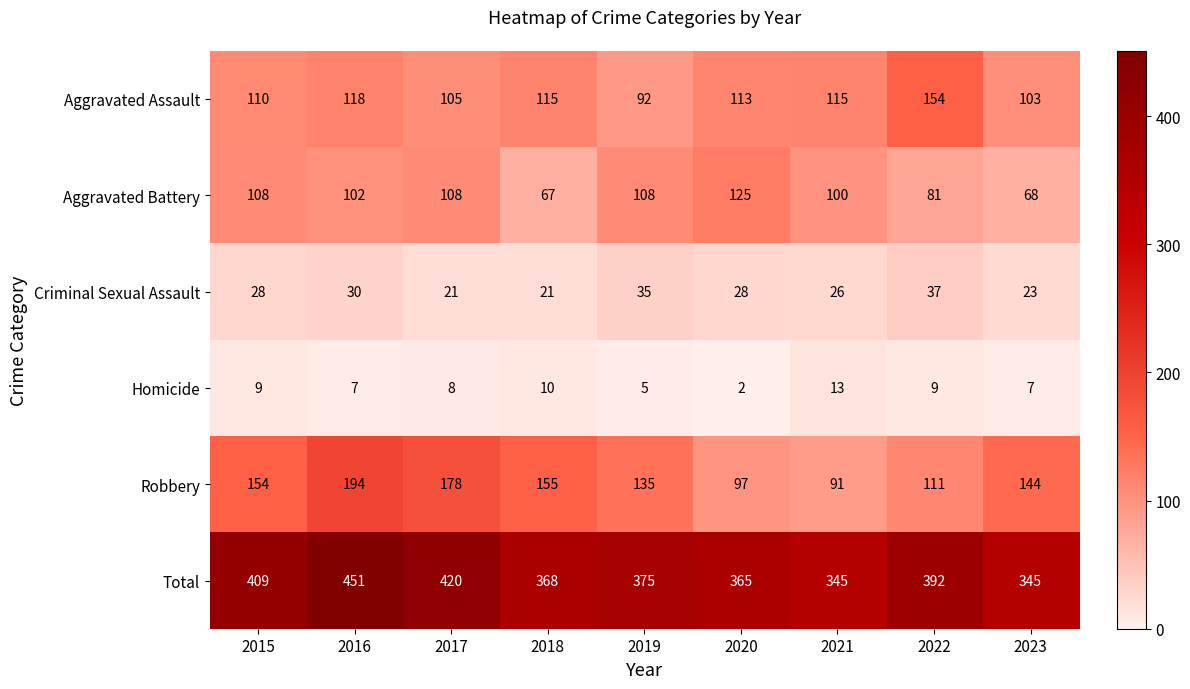

Is it true that Total equals 573 at 2022?

False